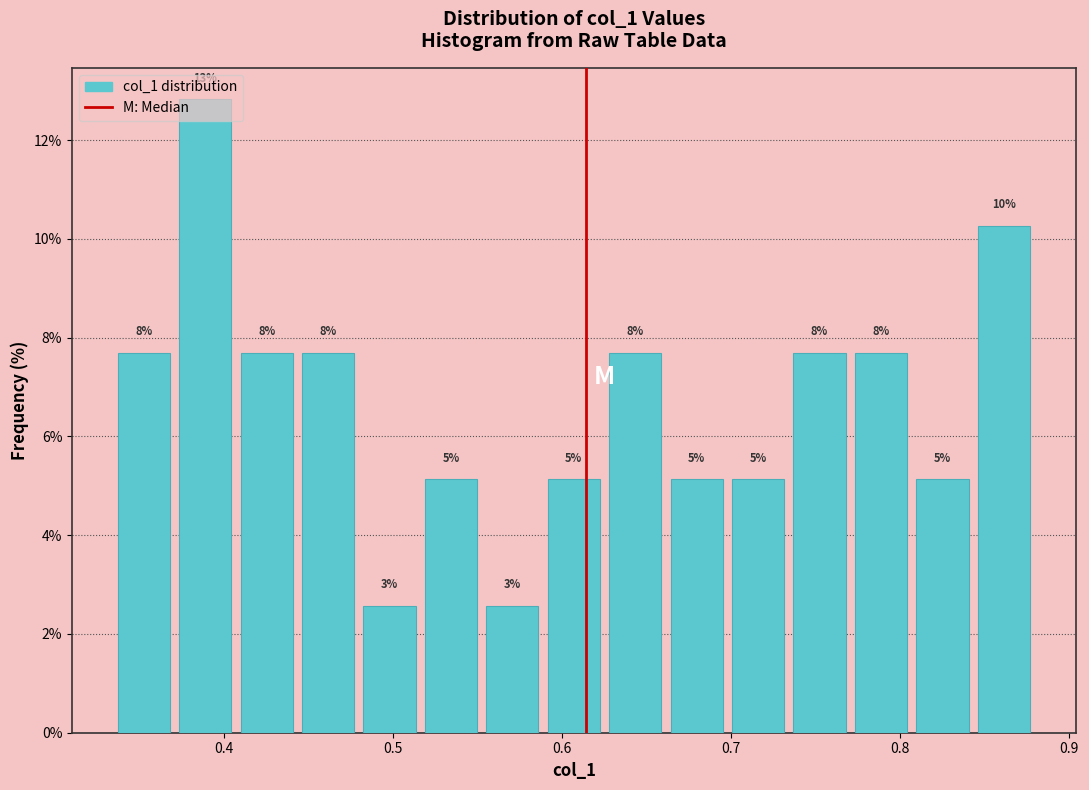

Around what value on the x-axis is the tallest bar? Give the approximate position of its centre, as read against the axis.

0.39